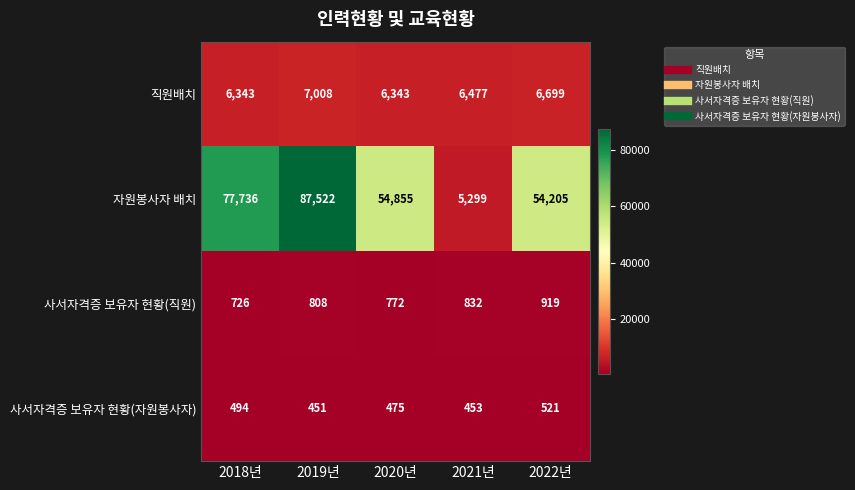

At 2022년, list the series in order from smallest to largest.

사서자격증 보유자 현황(자원봉사자), 사서자격증 보유자 현황(직원), 직원배치, 자원봉사자 배치